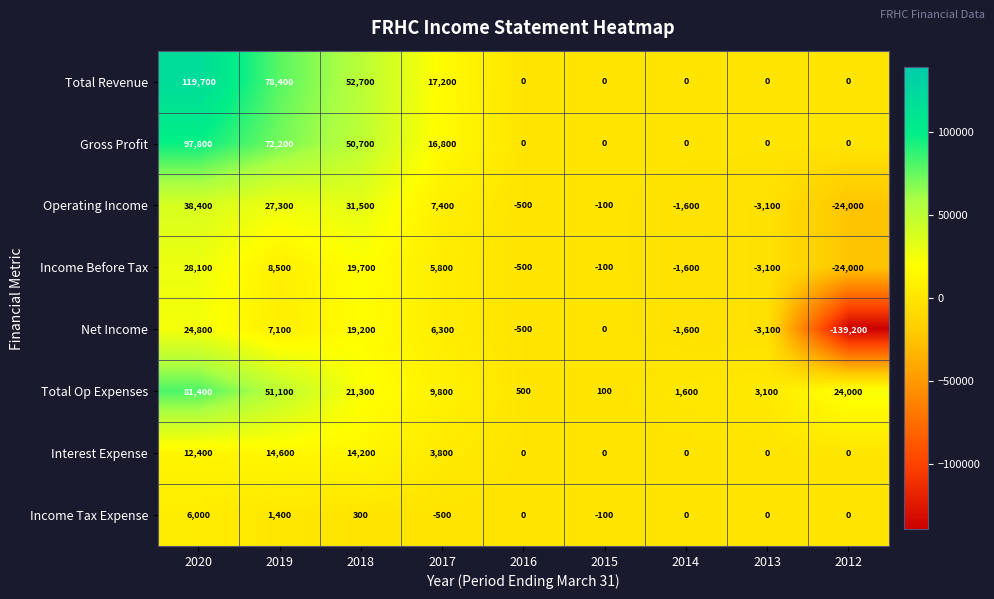

Where is Operating Income nearest to the value 7200?

2017